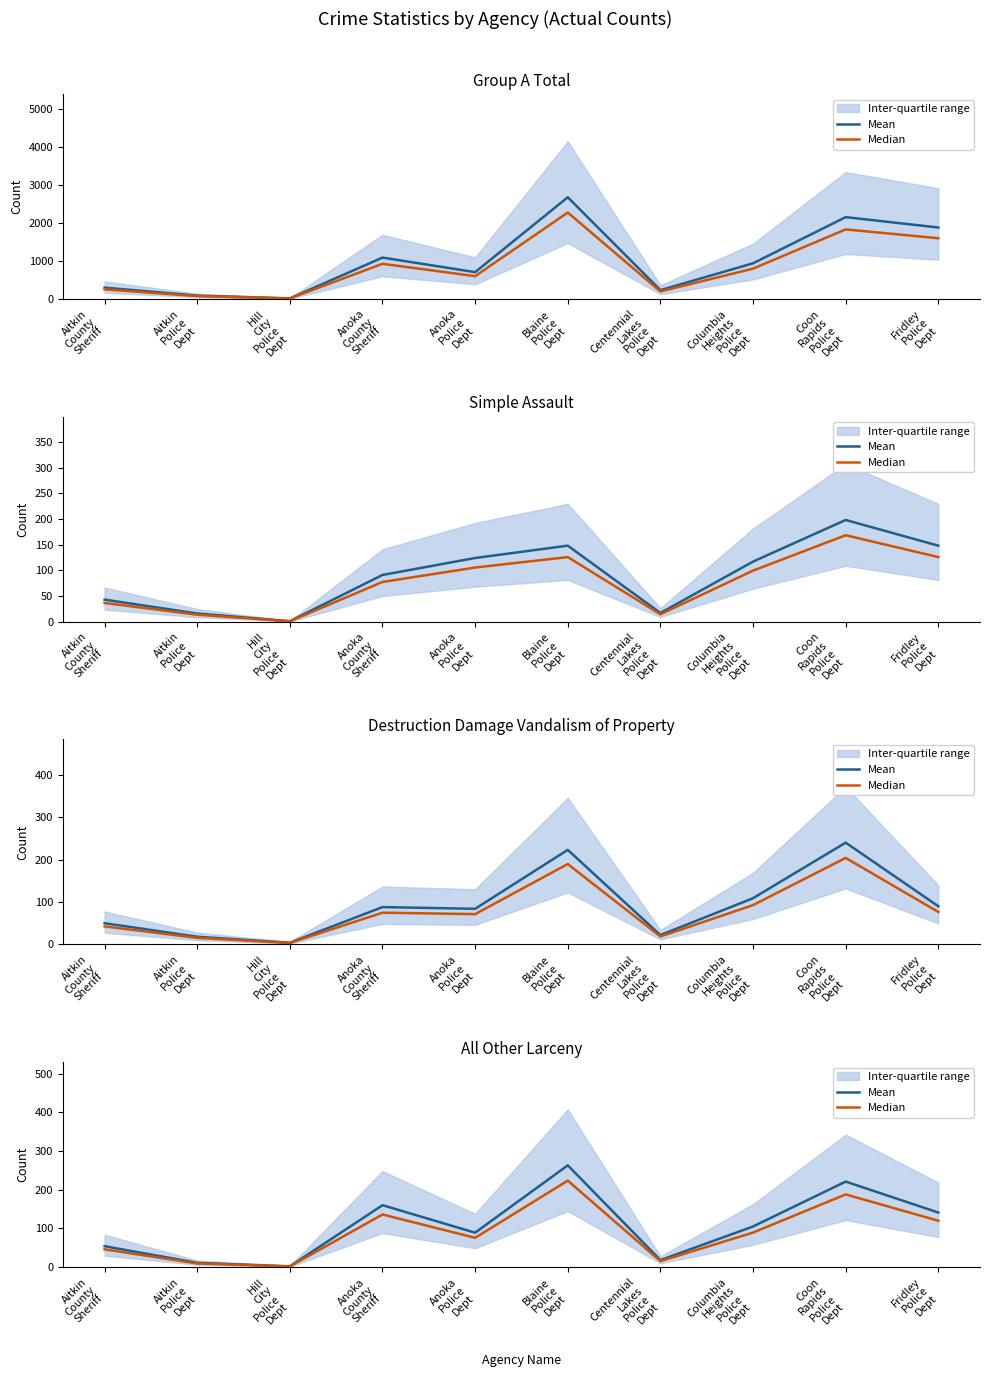

Is the value of Median at Blaine
Police
Dept greater than the value of Mean at Anoka
County
Sheriff?

Yes